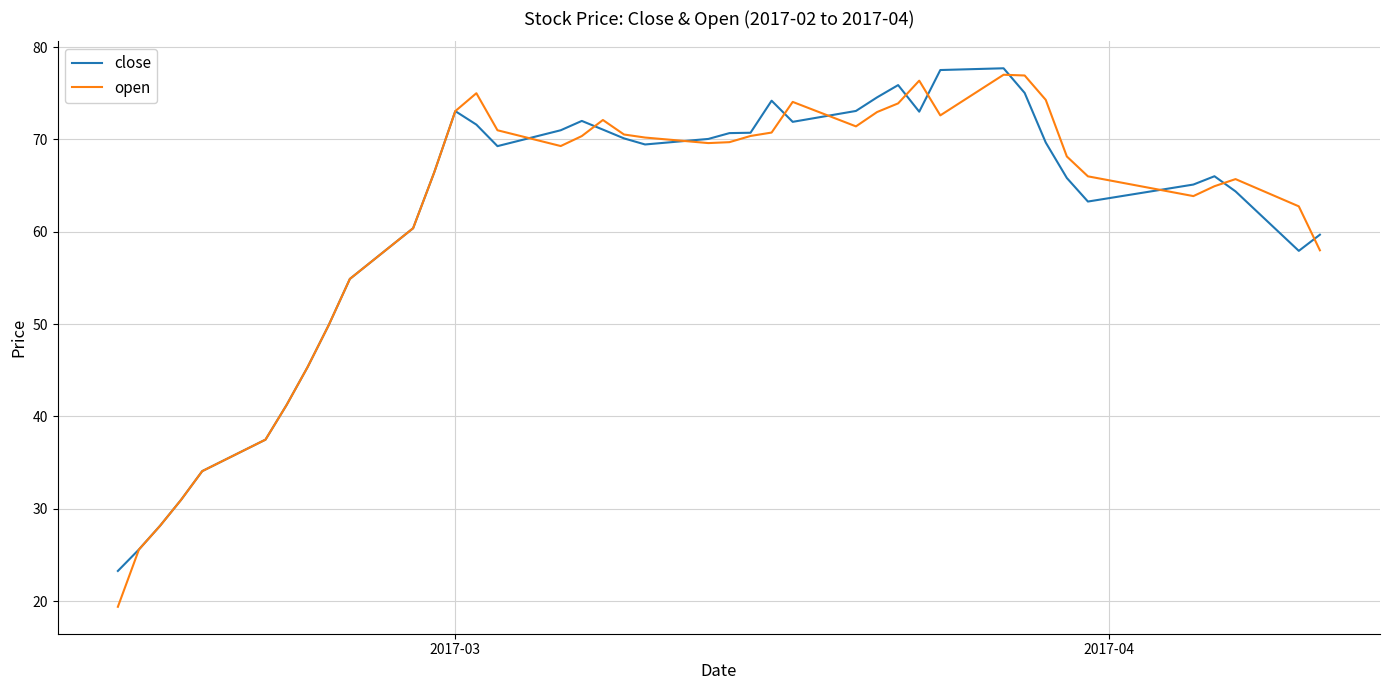

Which series has the widest spread of values?

open